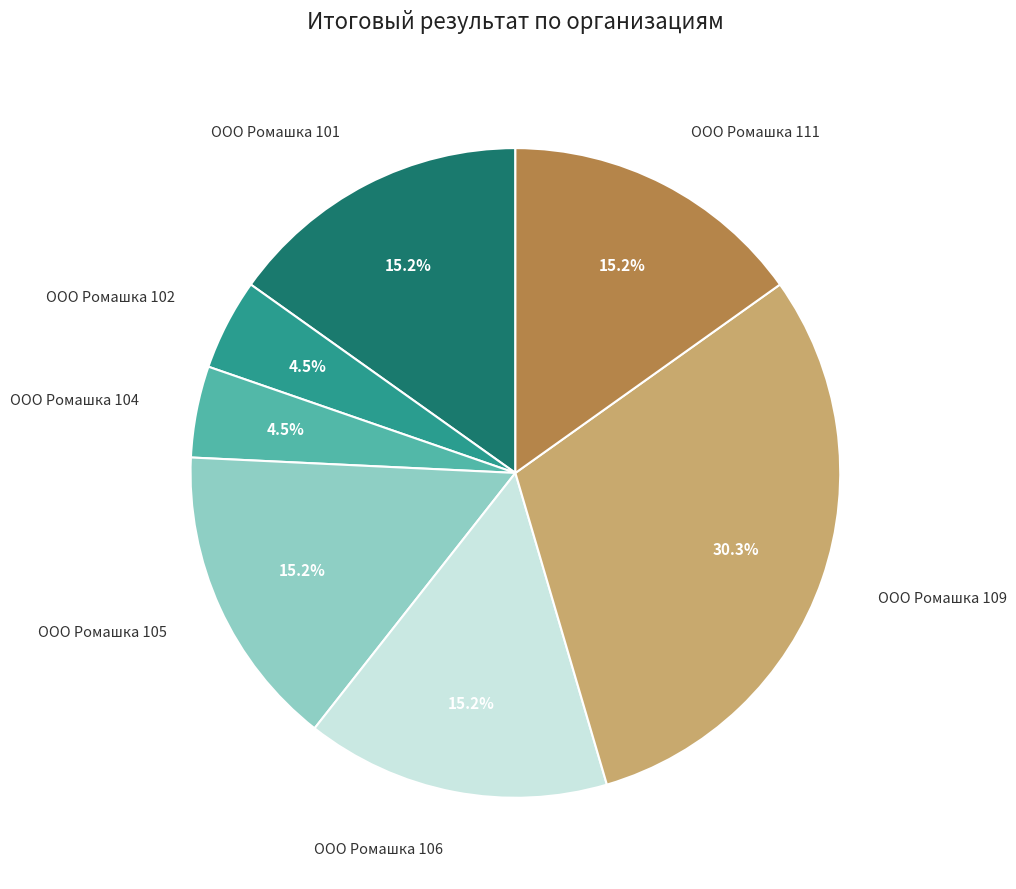

How many slices are in this pie chart?

7